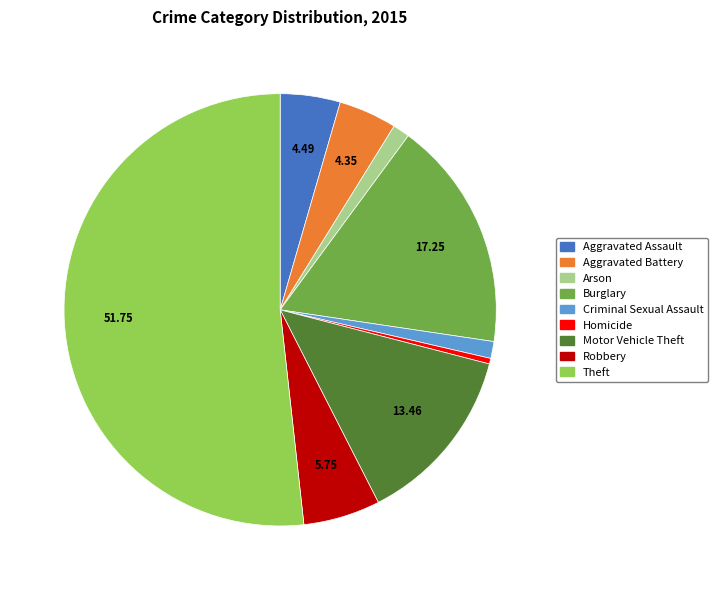

Does Robbery represent more than half of the total?

No